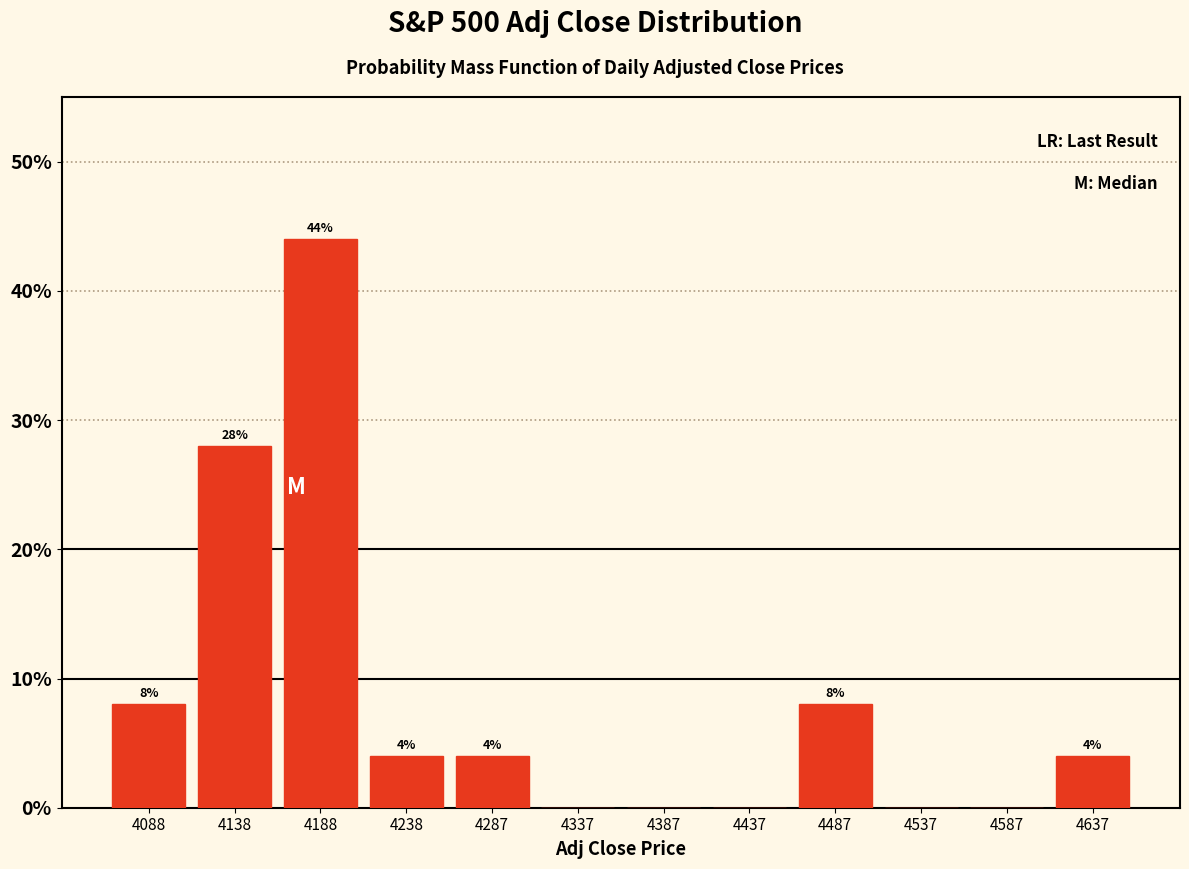

Which range on the x-axis has the tallest bar?

4165 to 4215